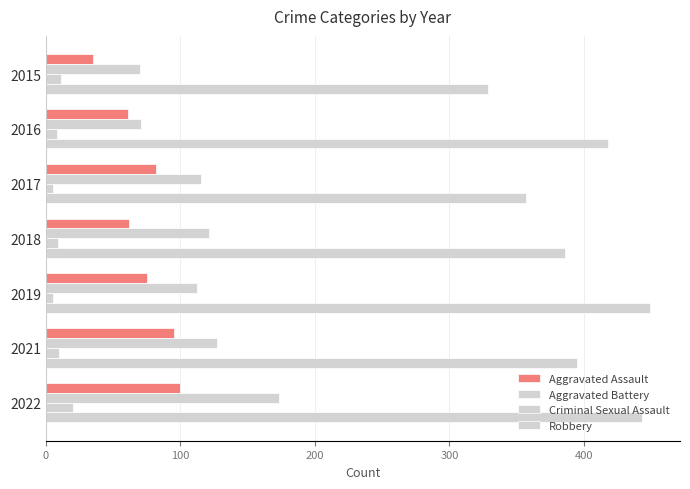

How many values in the Robbery series are below 395?

3